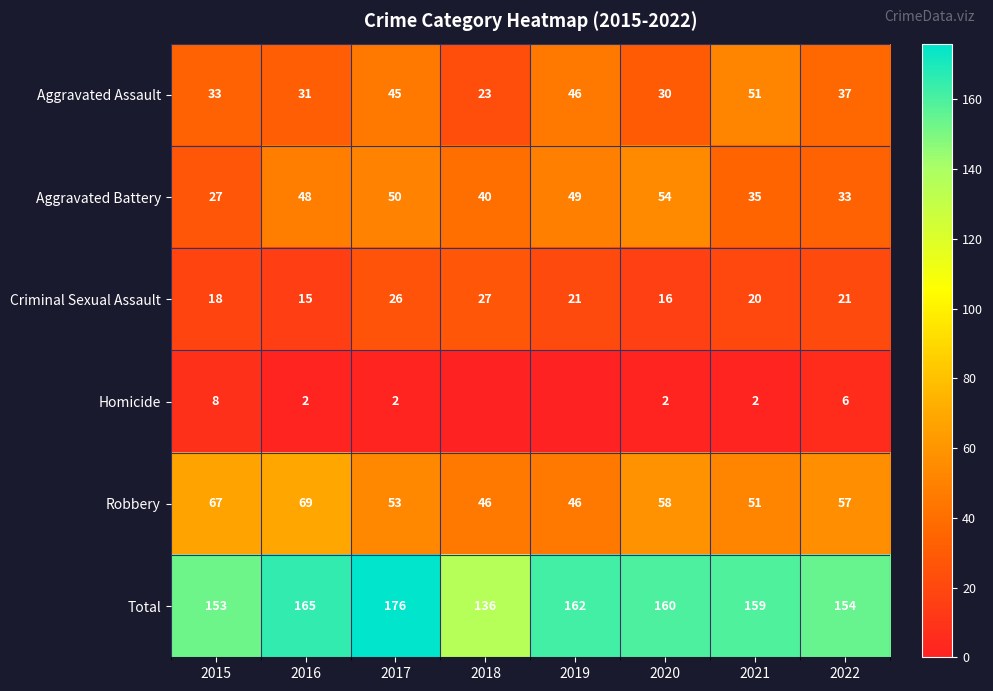

The Aggravated Assault series shows 79 at 2019. True or false?

False